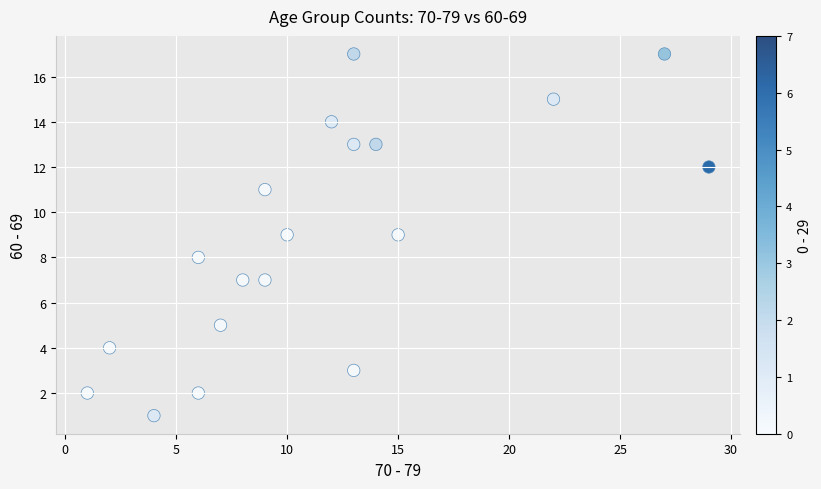

What is the range of Y values (max minus min)?

16